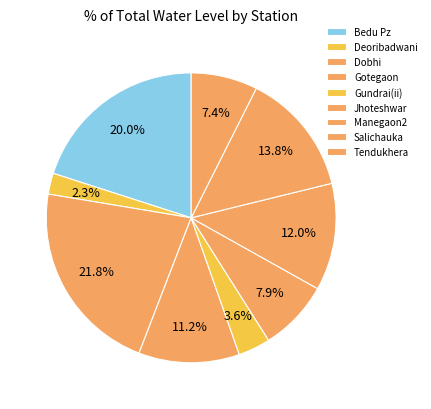

Count the number of slices in the pie.

9